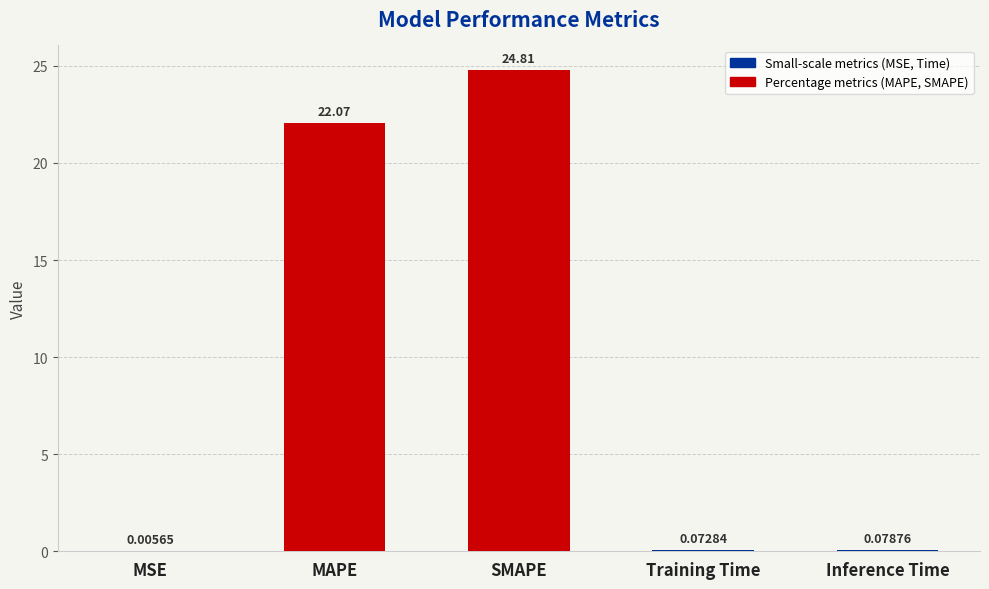

The chart shows a value of 6.0 at MAPE. True or false?

False